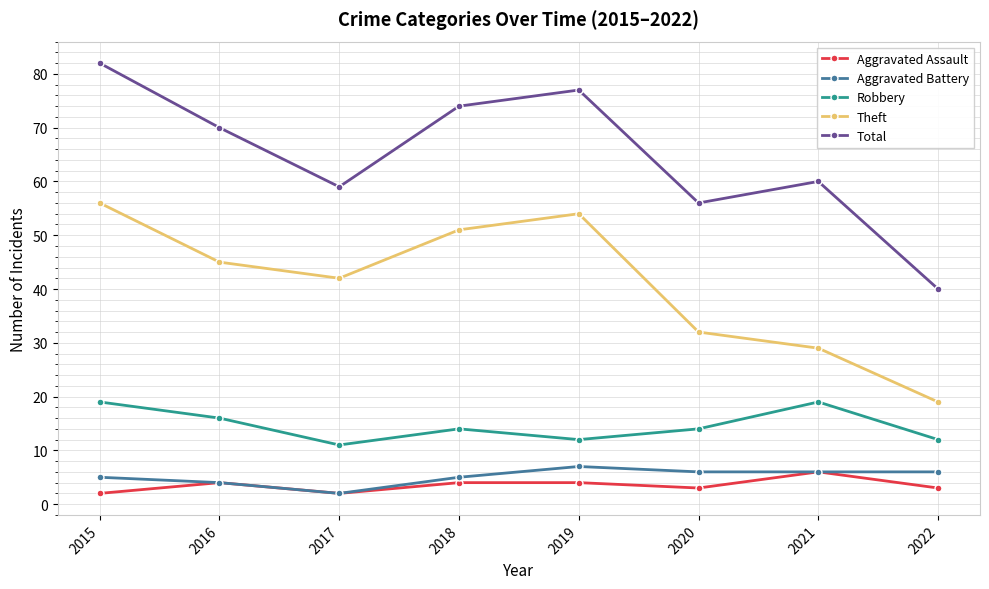

What is the sum of all Aggravated Battery values?

41